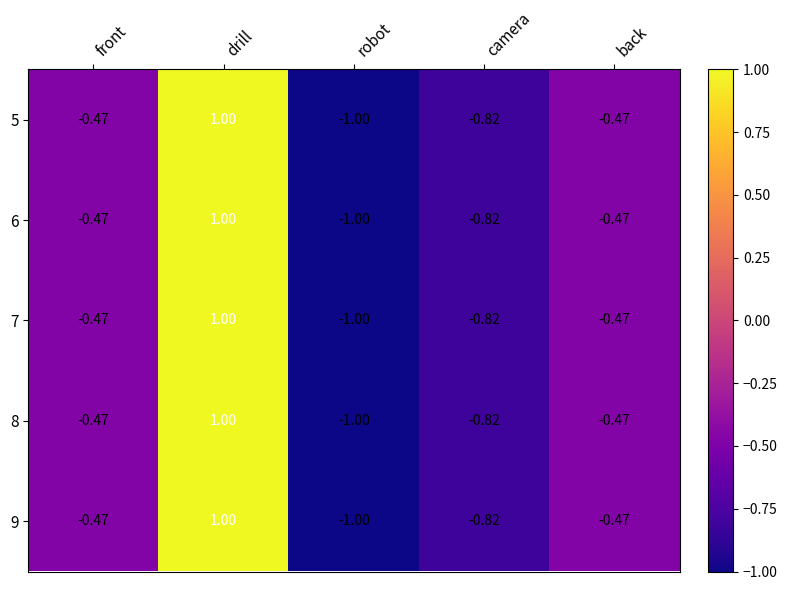

At which category does the chart reach its peak across all series?

drill